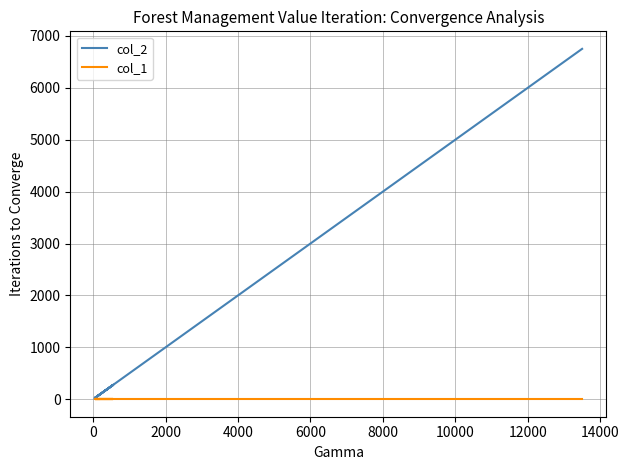

At how many categories does at least one series exceed 1905?

1